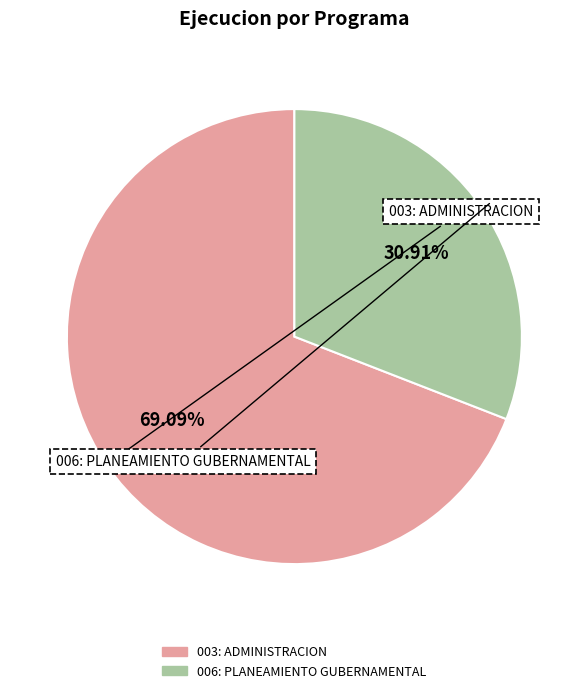

True or false: 006: PLANEAMIENTO GUBERNAMENTAL accounts for 31% of the total.

True